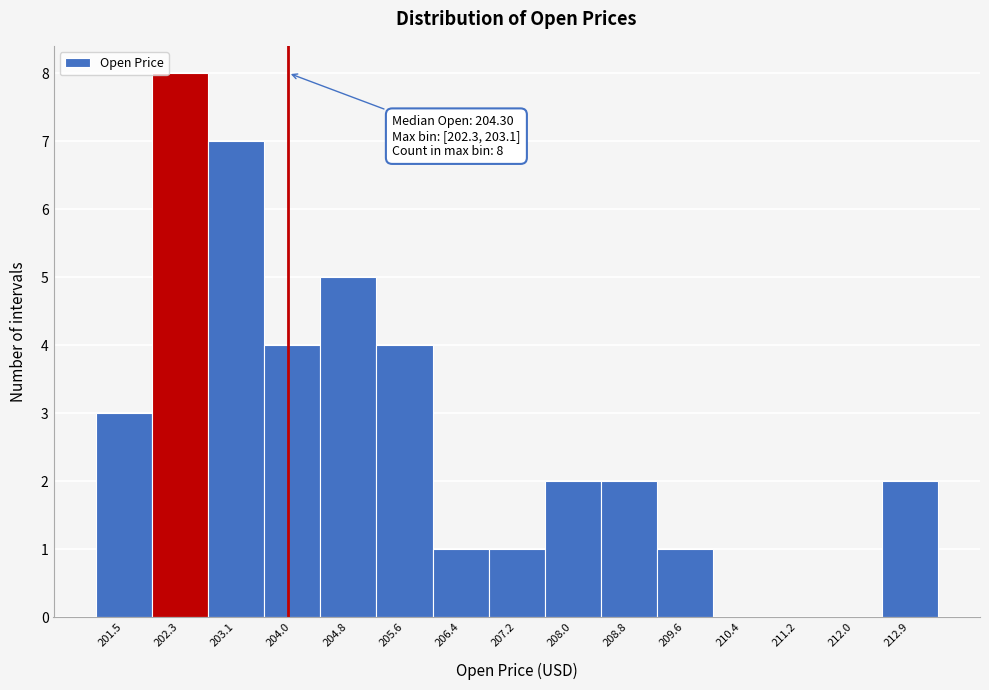

Reading left to right, transcribe all the data shown in this chart.

201.5=3	202.3=8	203.1=7	204.0=4	204.8=5	205.6=4	206.4=1	207.2=1	208.0=2	208.8=2	209.6=1	210.4=0	211.2=0	212.0=0	212.9=2